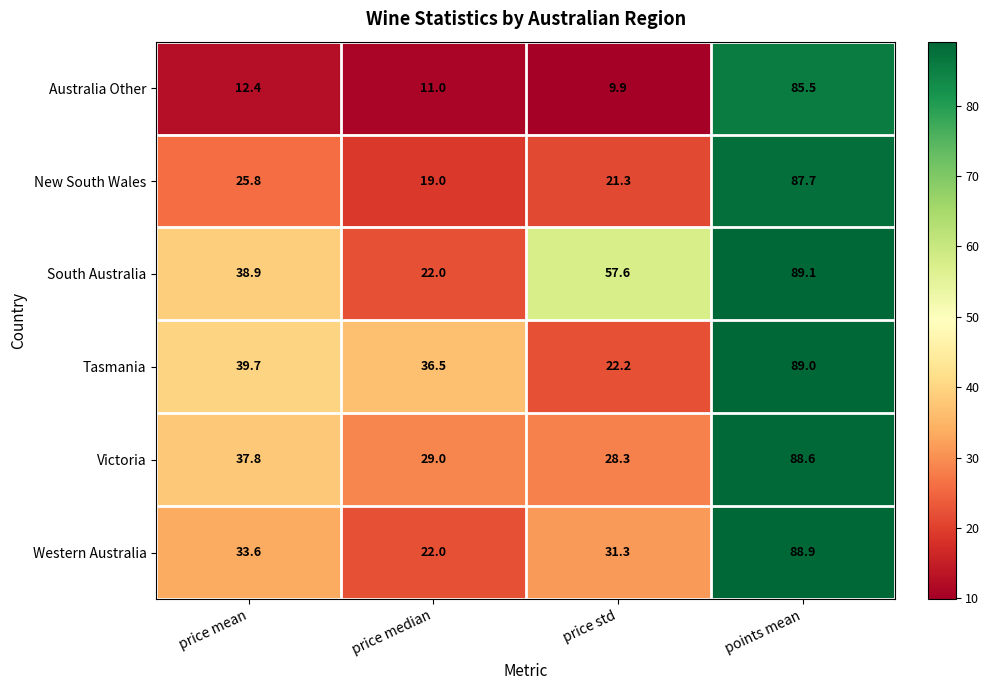

Rank the series by their maximum value, from highest to lowest.

South Australia, Tasmania, Western Australia, Victoria, New South Wales, Australia Other